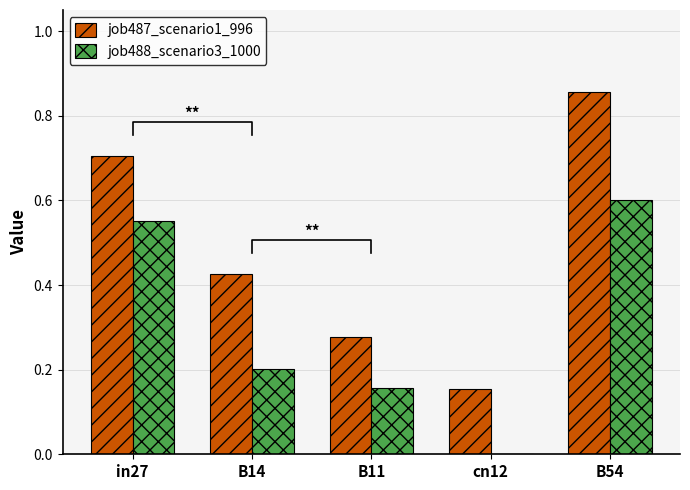

What is the difference between the maximum and minimum values in the job487_scenario1_996 series?

0.7